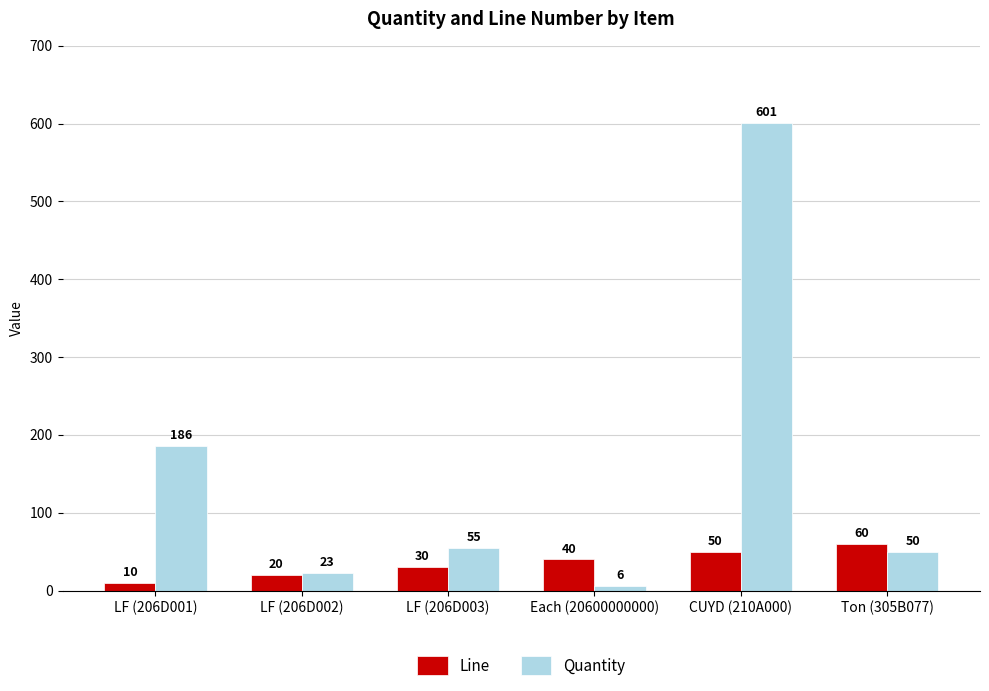

The Line series shows 52 at LF (206D003). True or false?

False